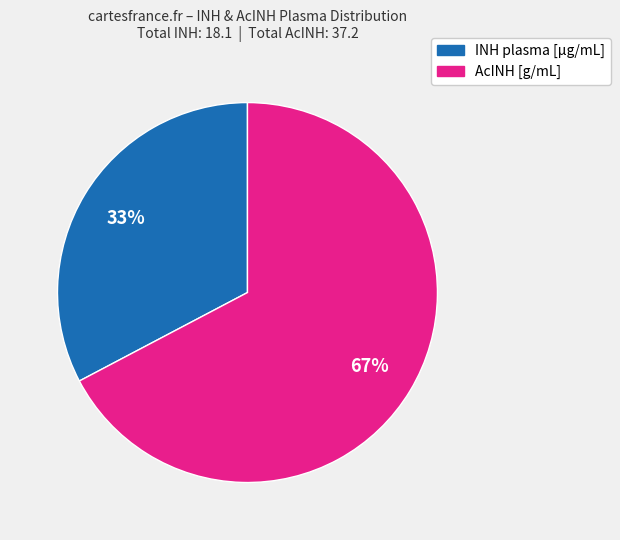

To the nearest percent, what is the average slice percentage?

50%